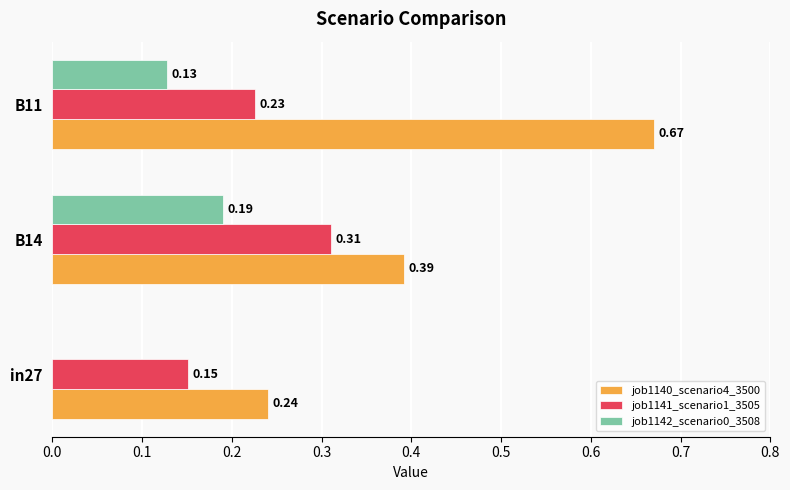

How many job1140_scenario4_3500 values are between 0 and 1?

3